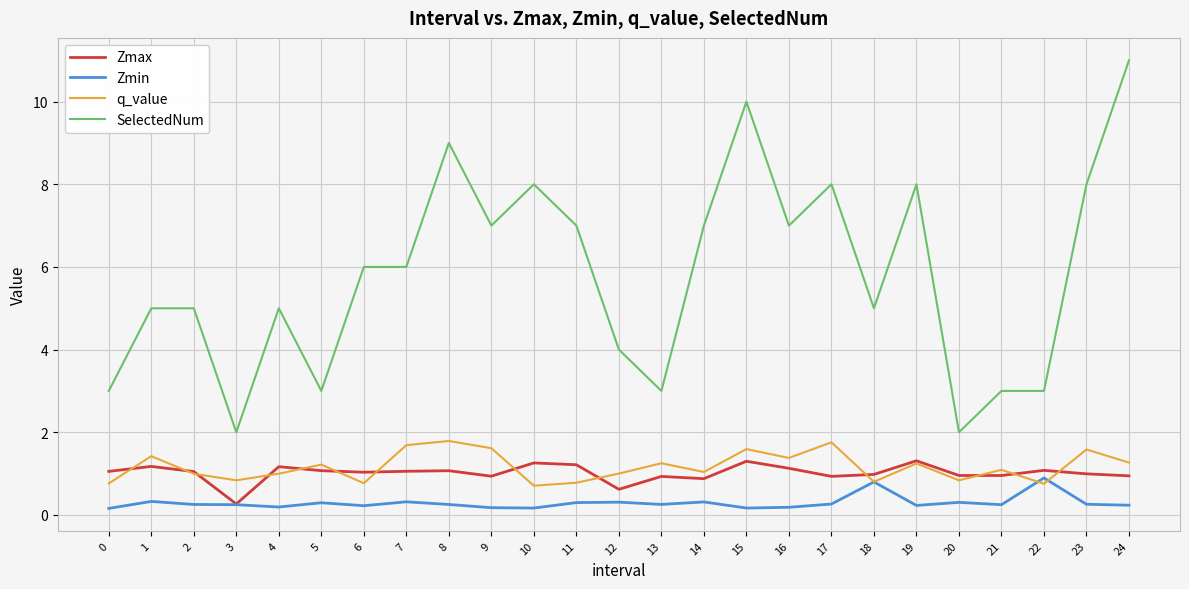

What is the approximate value of SelectedNum at 22?

3.0